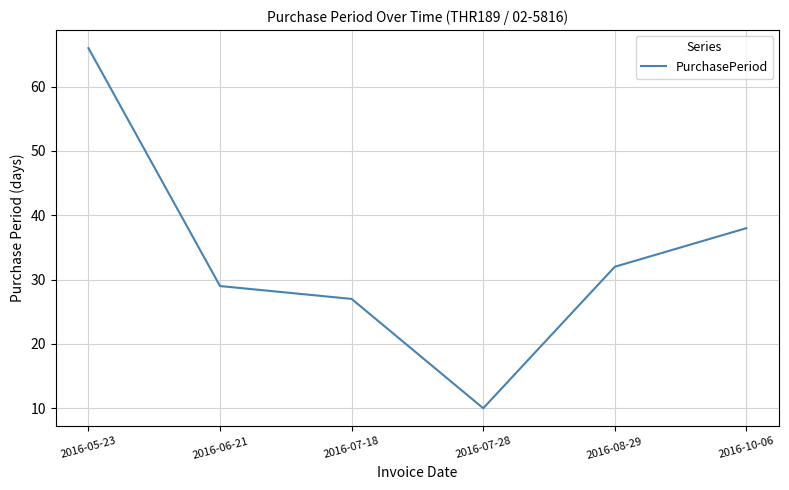

What is the average value?

34